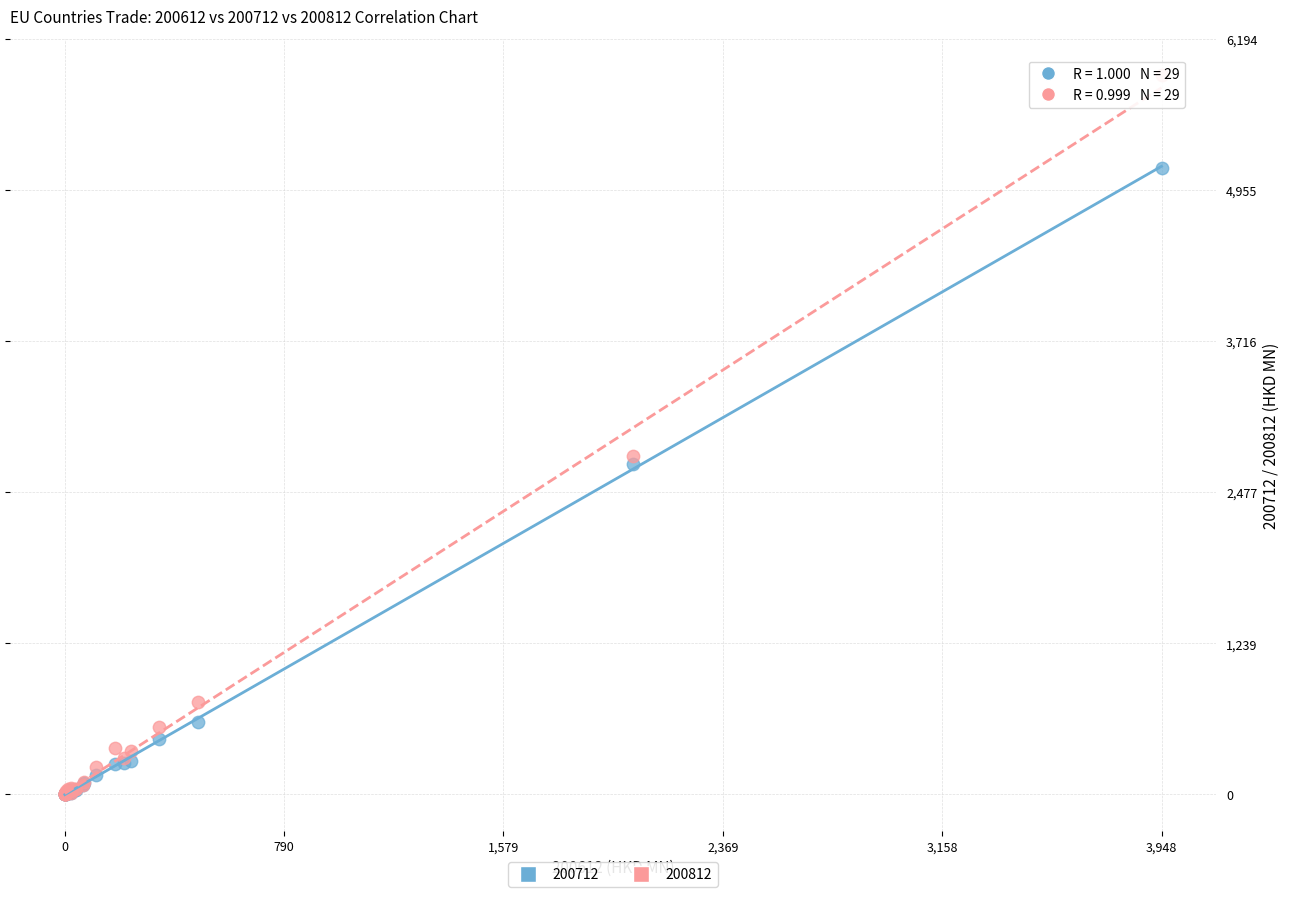

In the 200812 series, what Y value is closest to 2950?

2770.6